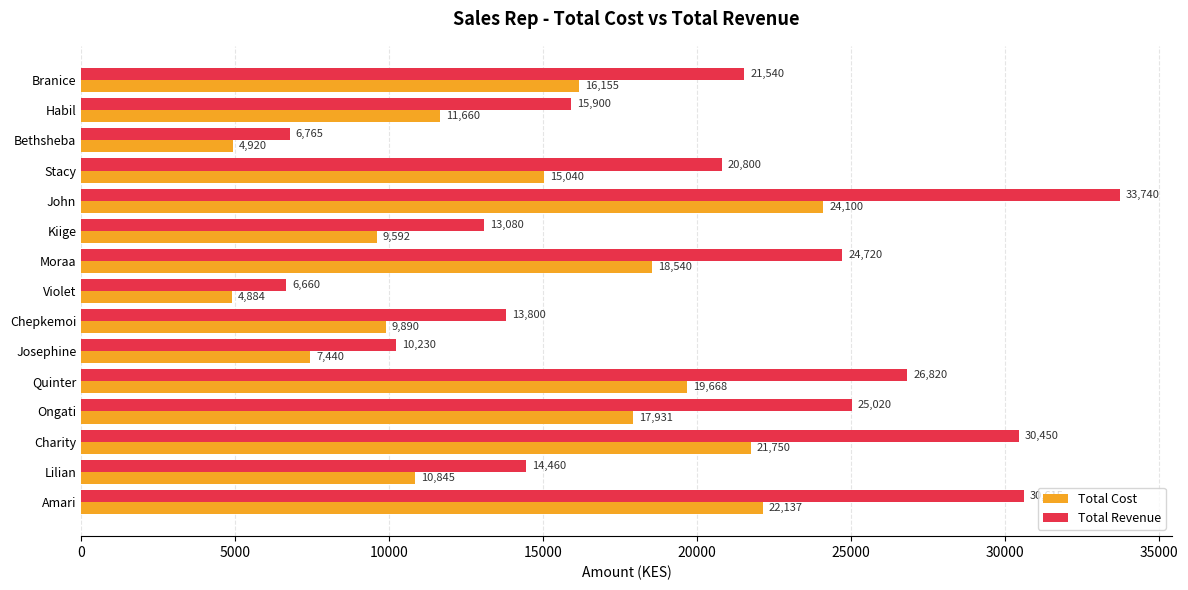

At which label is Total Revenue closest to 20200?

Stacy